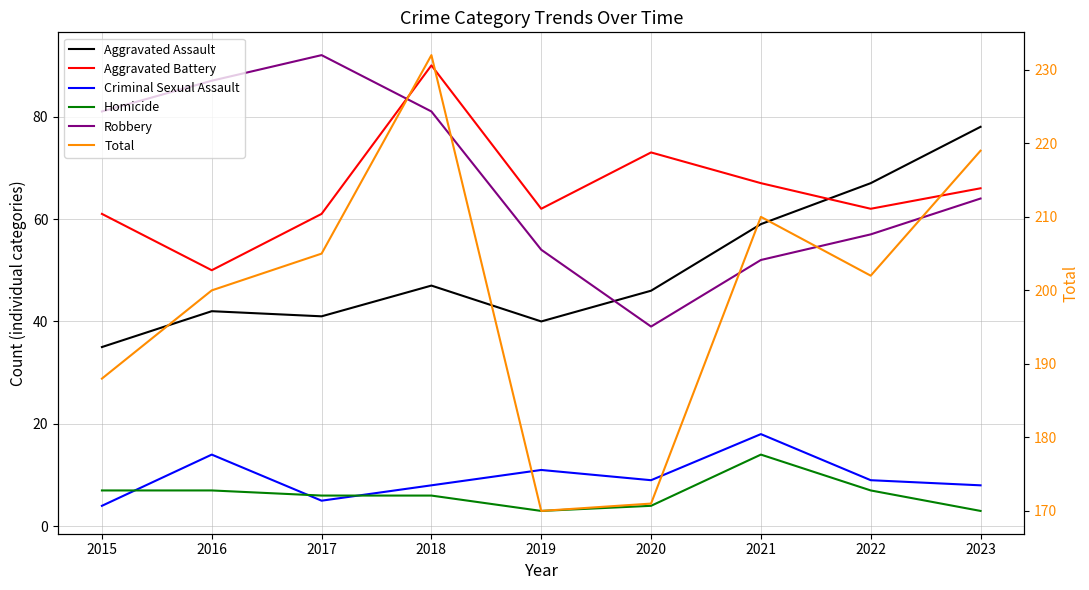

True or false: Aggravated Assault has more than 2 points higher than both neighbors.

False